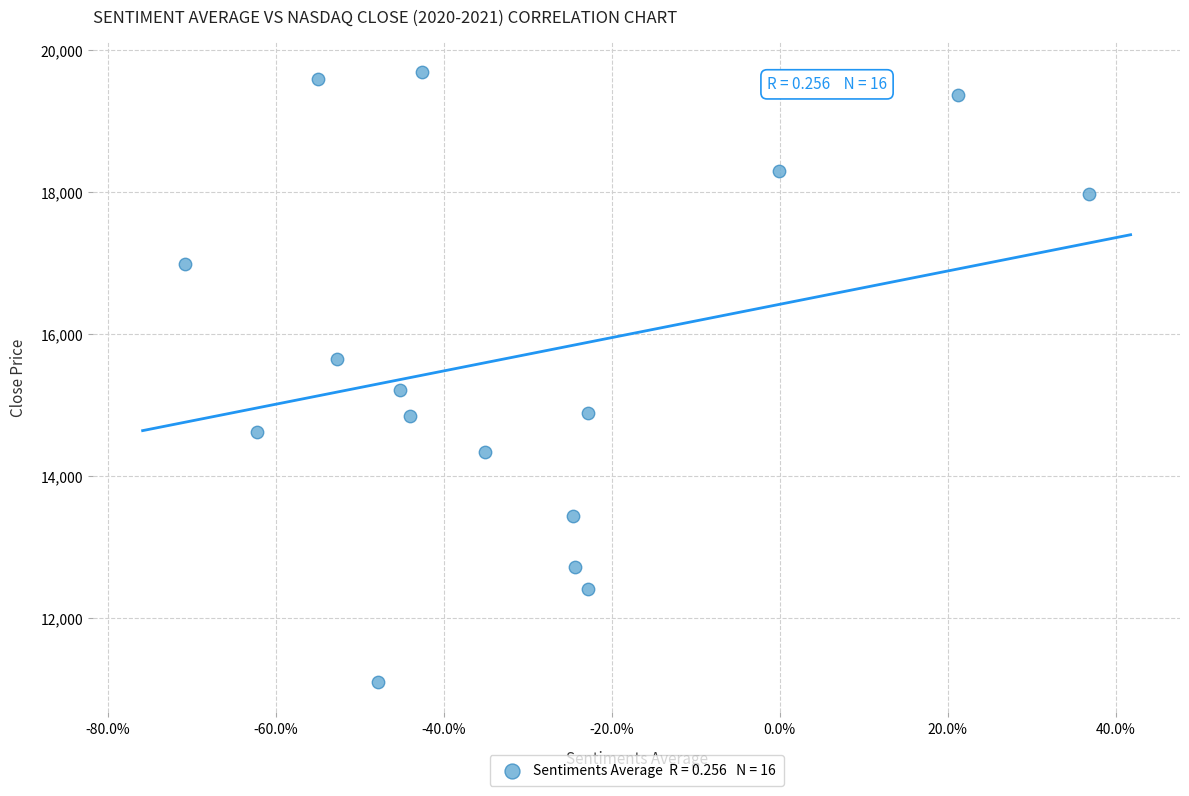

What is the range of Y values (max minus min)?

8591.3